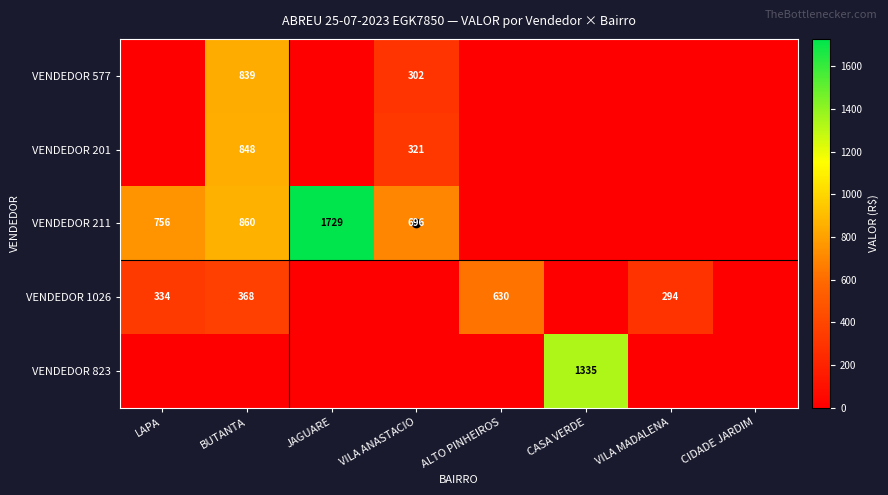

What is the difference between the VENDEDOR 211 values at BUTANTA and VILA ANASTACIO?

164